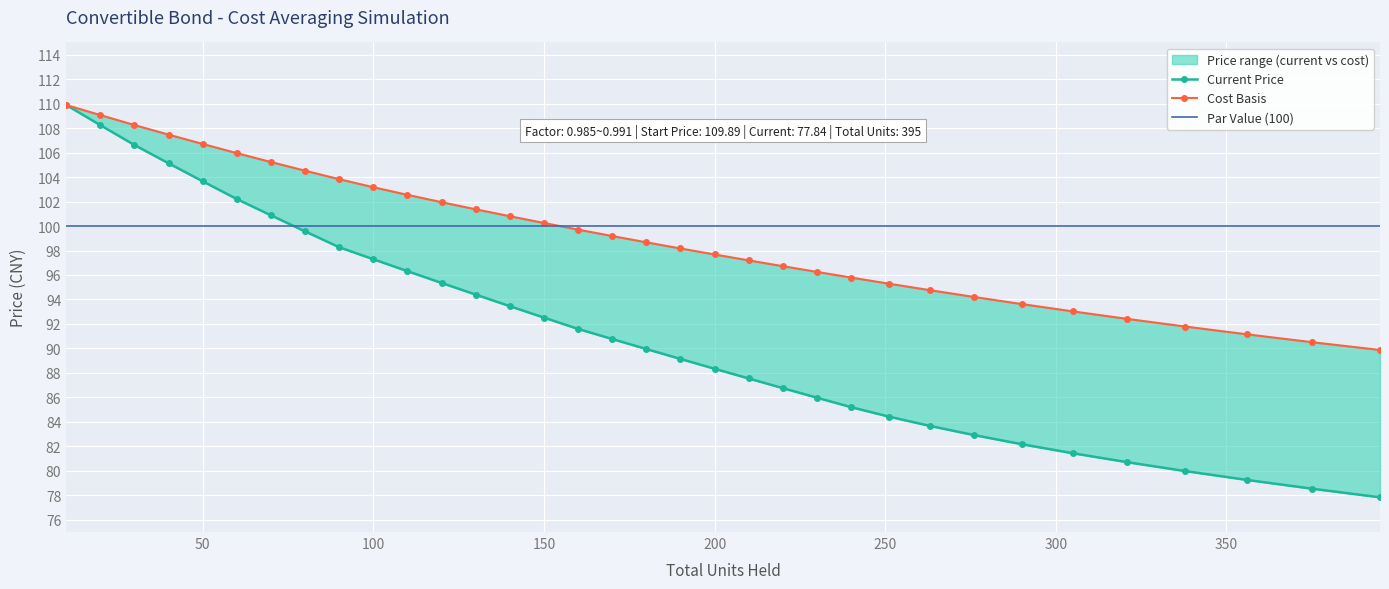

What is the spread (max minus min) of values at 230?

10.3